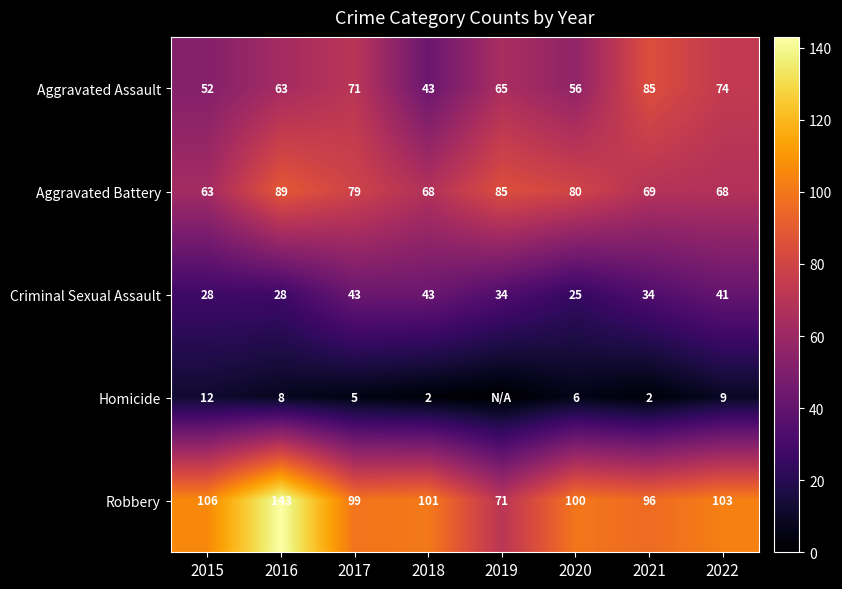

At 2022, list the series in order from largest to smallest.

Robbery, Aggravated Assault, Aggravated Battery, Criminal Sexual Assault, Homicide